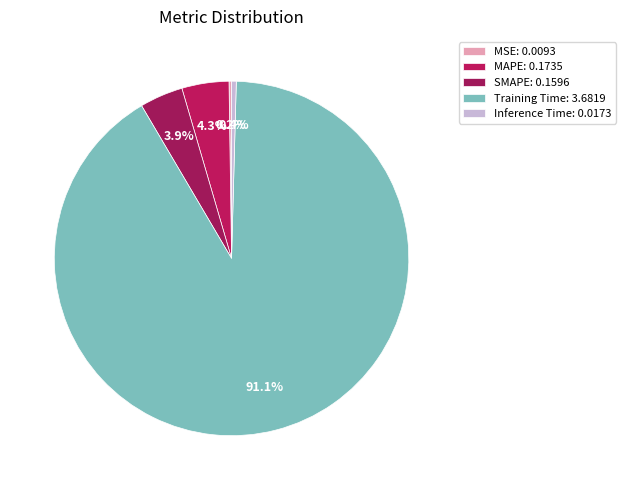

Rank the categories by value from lowest to highest.

MSE, Inference Time, SMAPE, MAPE, Training Time